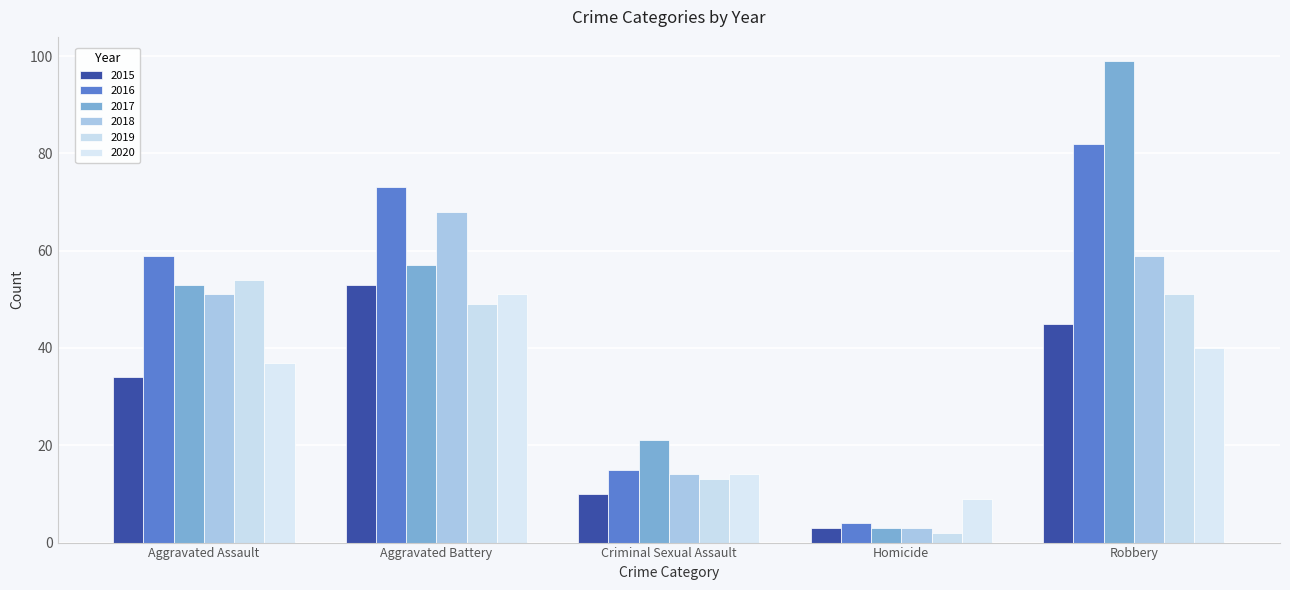

Is it true that 2015 equals 3 at Homicide?

True